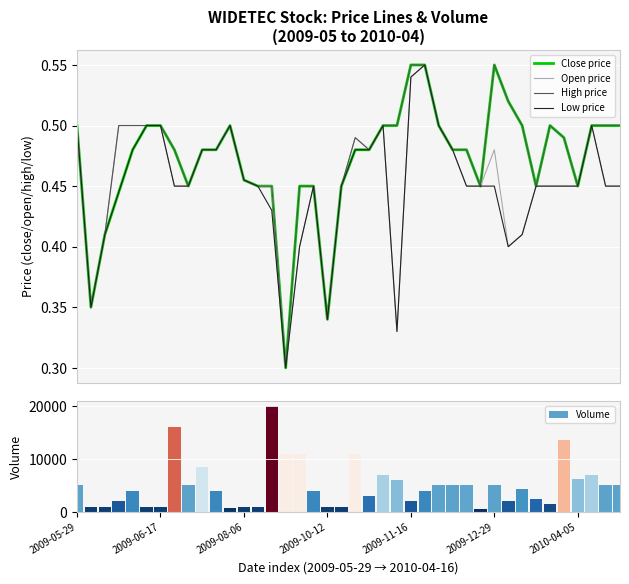

How many data points in Volume are less than 4400?

20